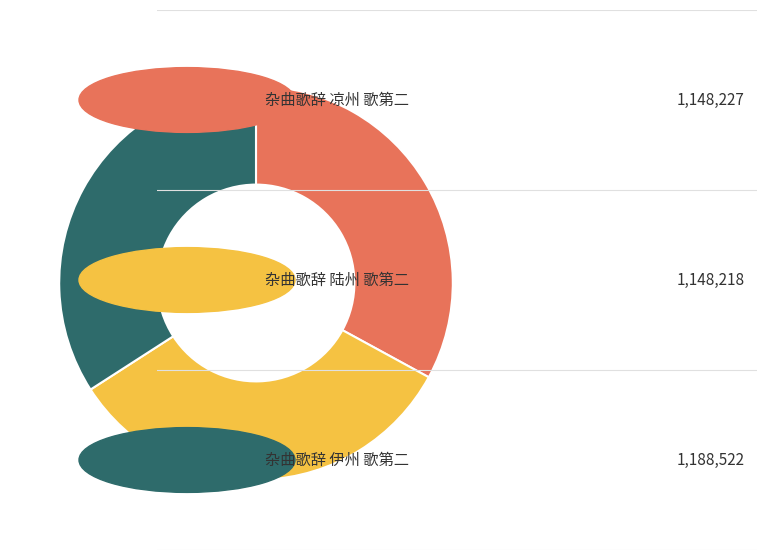

Is there a majority slice in this chart?

No